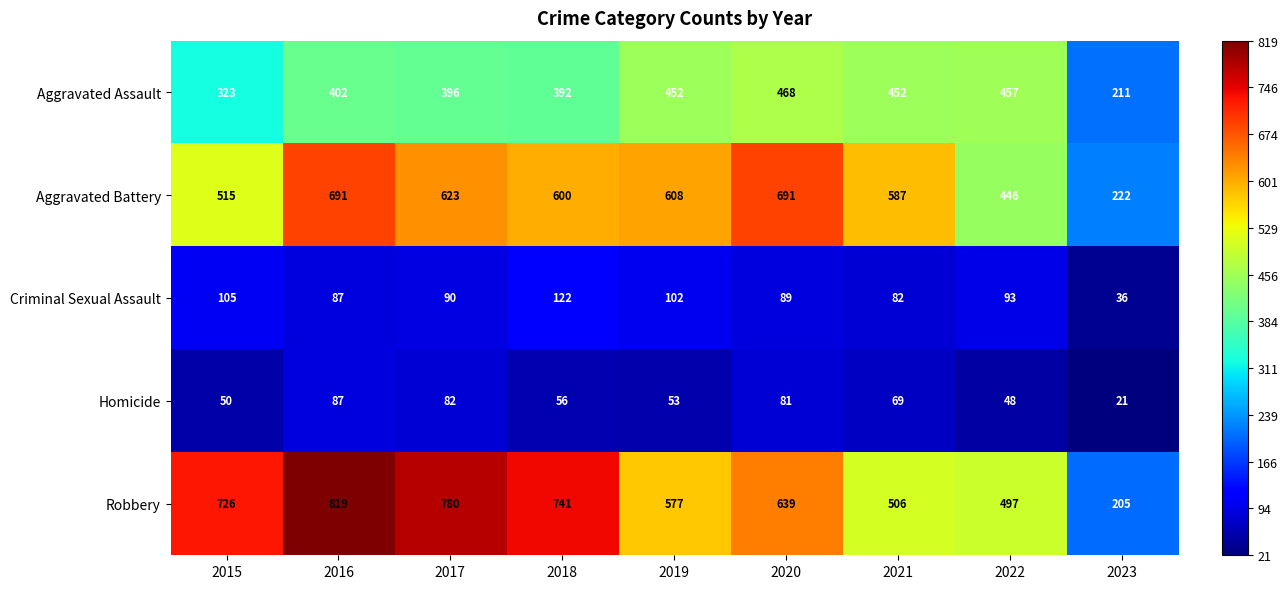

What is the approximate value of Robbery at 2021, to the nearest 100?

500